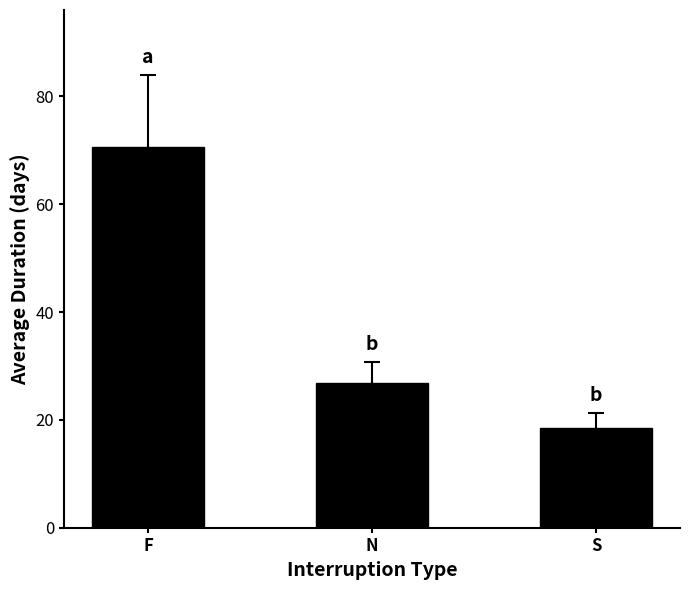

What is the label of the 1st bar from the right?

S